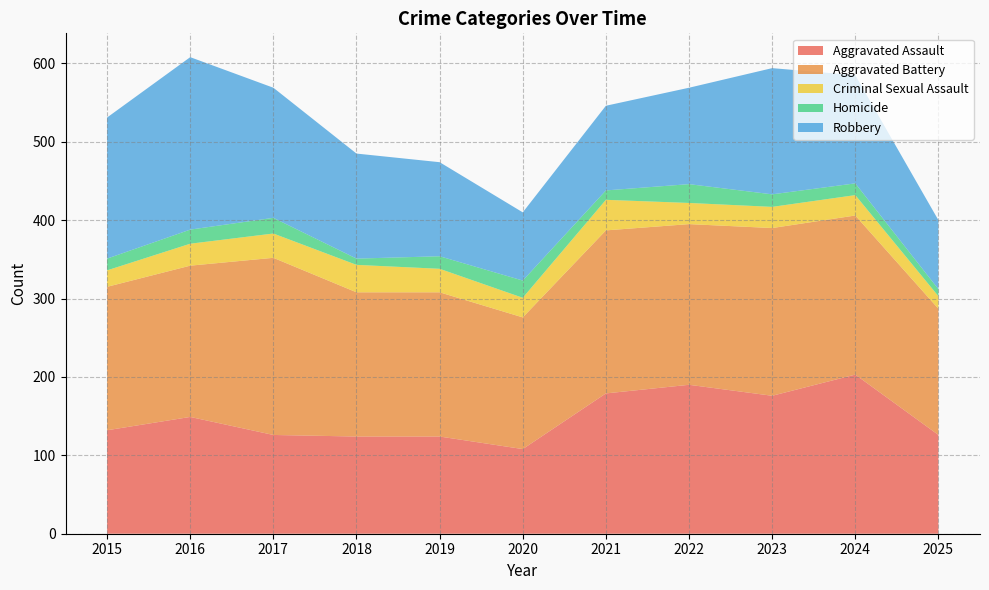

Reading right to left, what are all the values shown in this chart?

Aggravated Assault: 126	203	176	190	179	108	124	124	126	149	132
Aggravated Battery: 161	203	214	205	208	168	184	184	226	193	183
Criminal Sexual Assault: 16	26	27	27	39	25	30	35	31	28	21
Homicide: 9	15	16	24	12	22	16	8	20	18	15
Robbery: 88	138	161	123	108	87	120	134	166	220	180